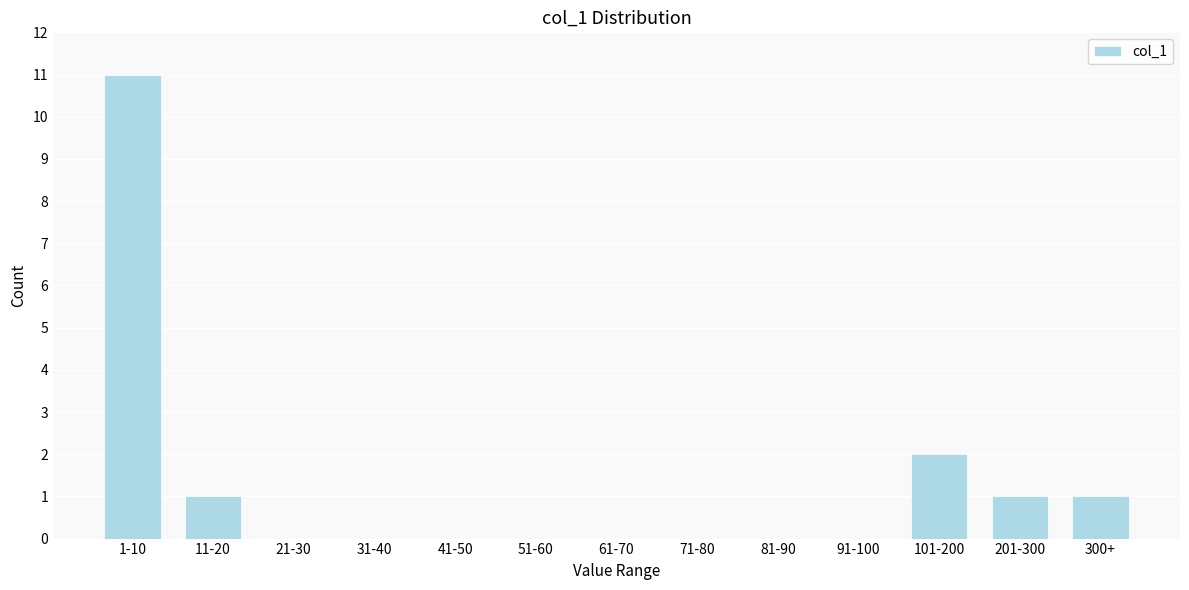

Reading right to left, transcribe all the data shown in this chart.

300+=1	201-300=1	101-200=2	91-100=0	81-90=0	71-80=0	61-70=0	51-60=0	41-50=0	31-40=0	21-30=0	11-20=1	1-10=11